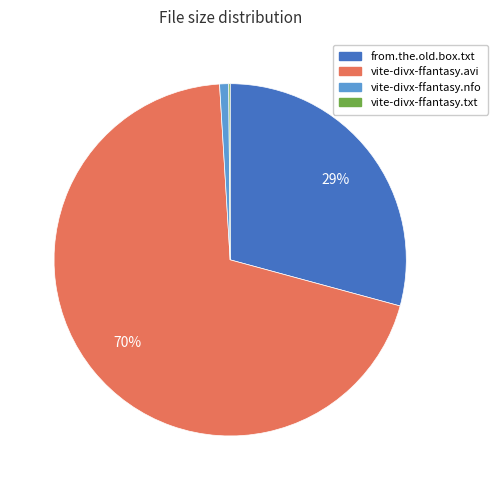

Approximately how many times larger is the value at from.the.old.box.txt compared to vite-divx-ffantasy.avi?

0.4